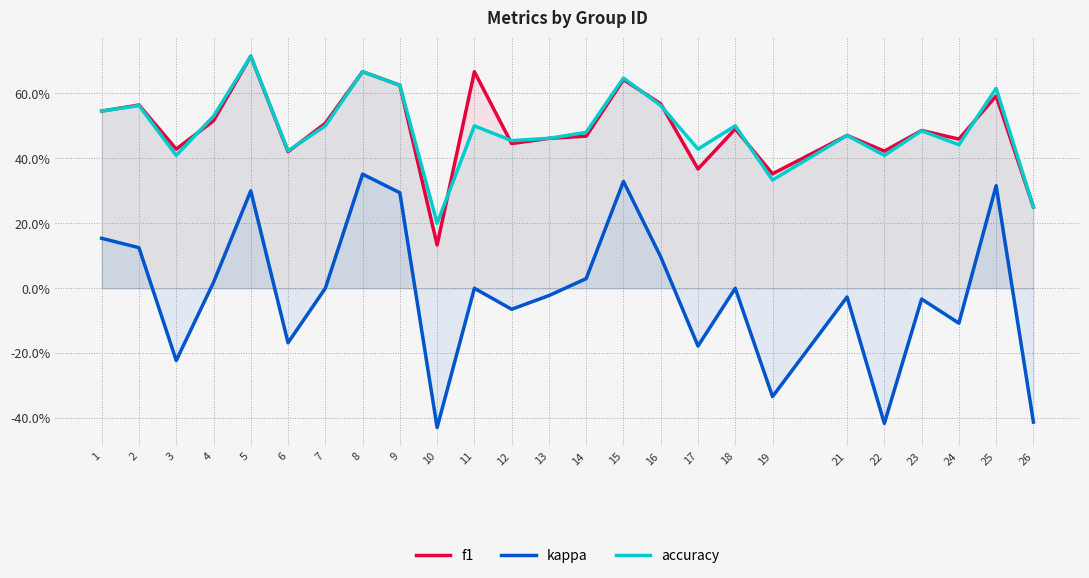

What are all the series names shown in the legend?

f1, kappa, accuracy